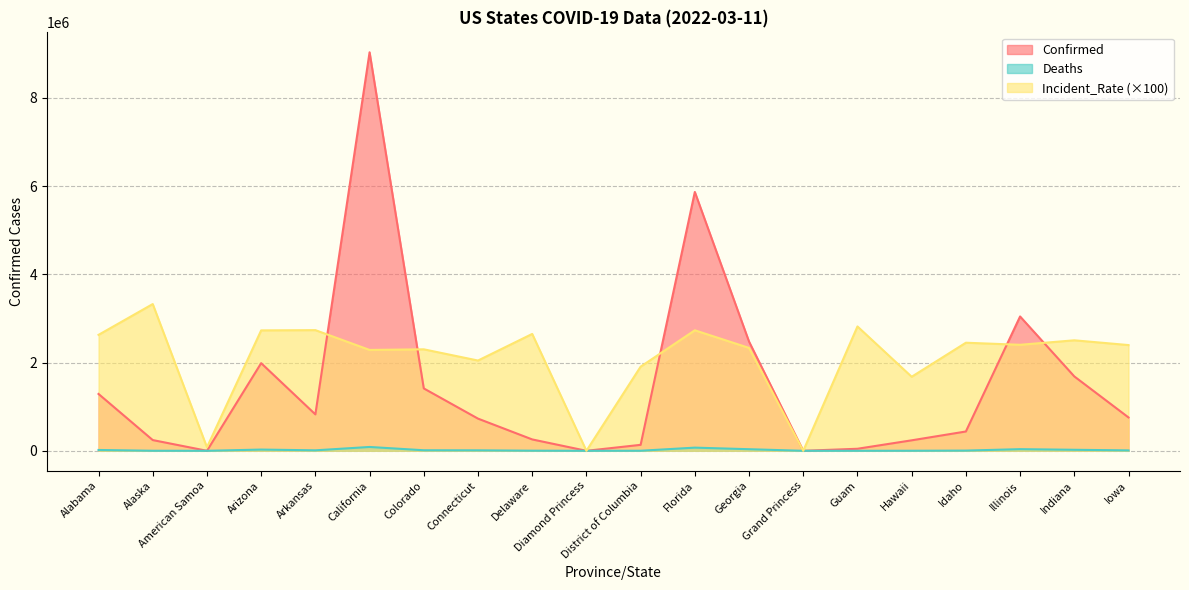

At which category is the sum across all series the highest?

California